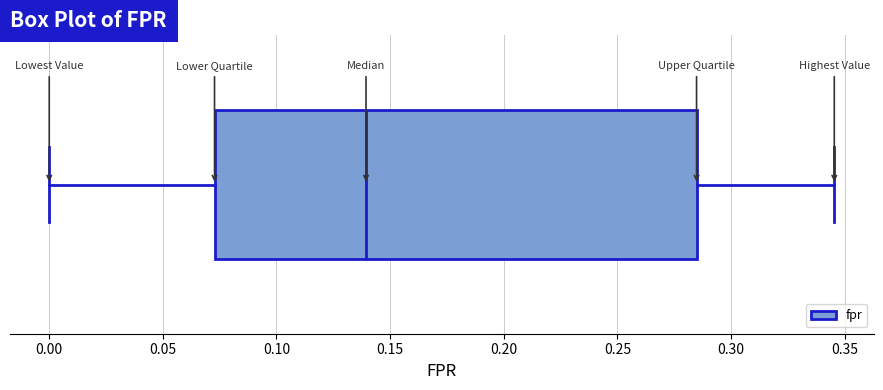

Read this box plot against the x-axis: the position of the median line, the range covered by the box, and the ends of both whiskers. The values are not printed on the chart, so give them approximately, as read against the axis.

median 0.140, box 0.075 to 0.285, whiskers 0.000 to 0.345